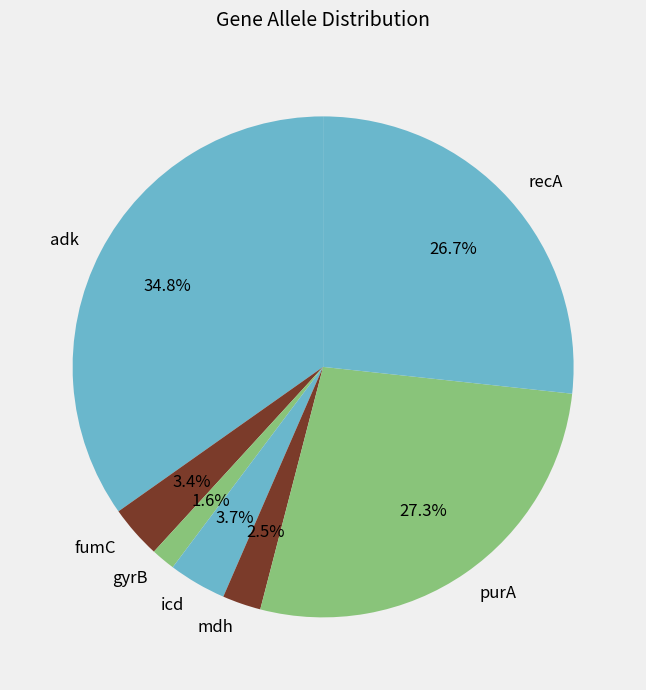

Is it true that purA is 27% of the pie?

True